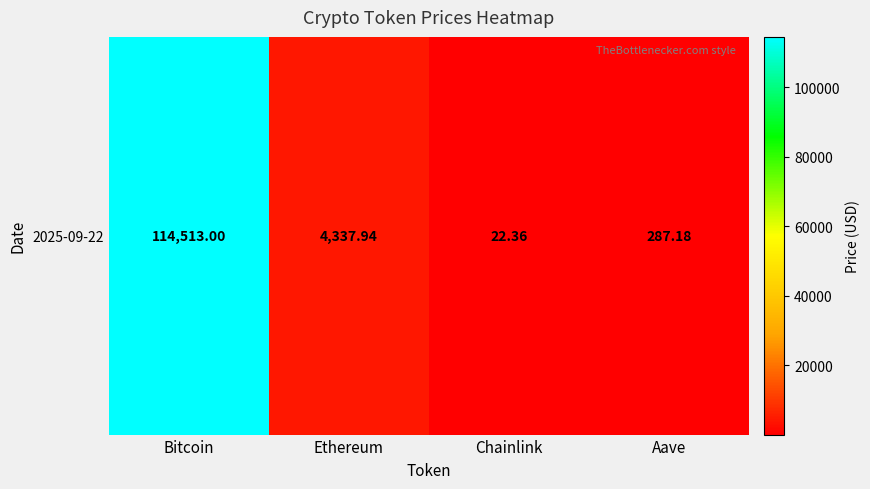

How many series are shown in this chart?

1